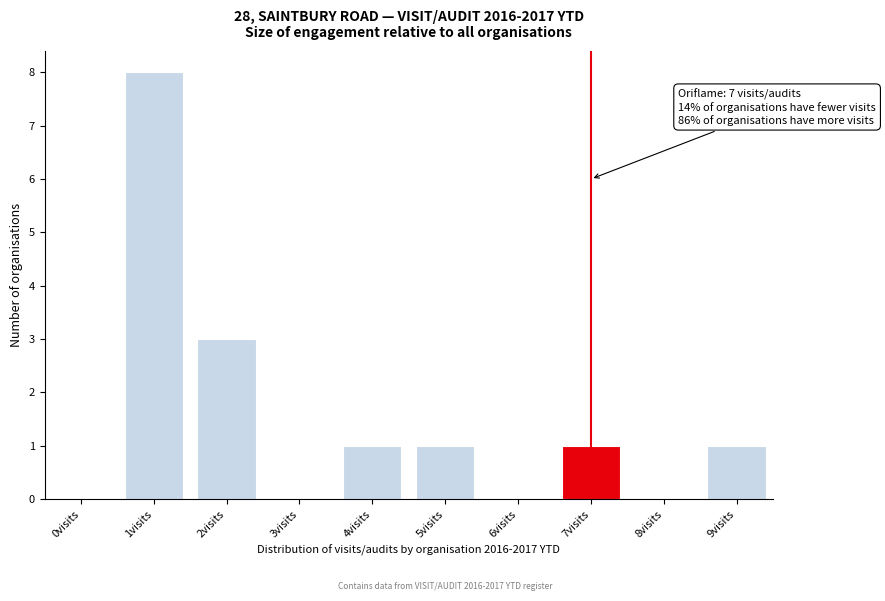

Over which range of the x-axis is the bar tallest?

0.5 to 1.5